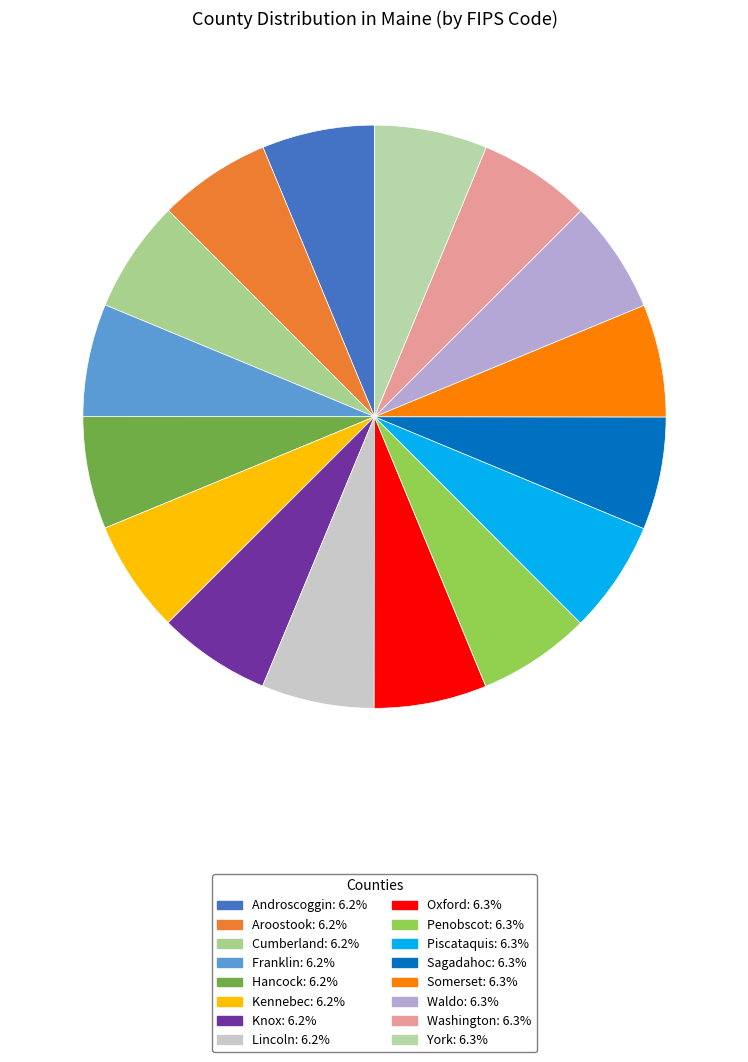

To the nearest percent, what percentage of the pie is Cumberland?

6%